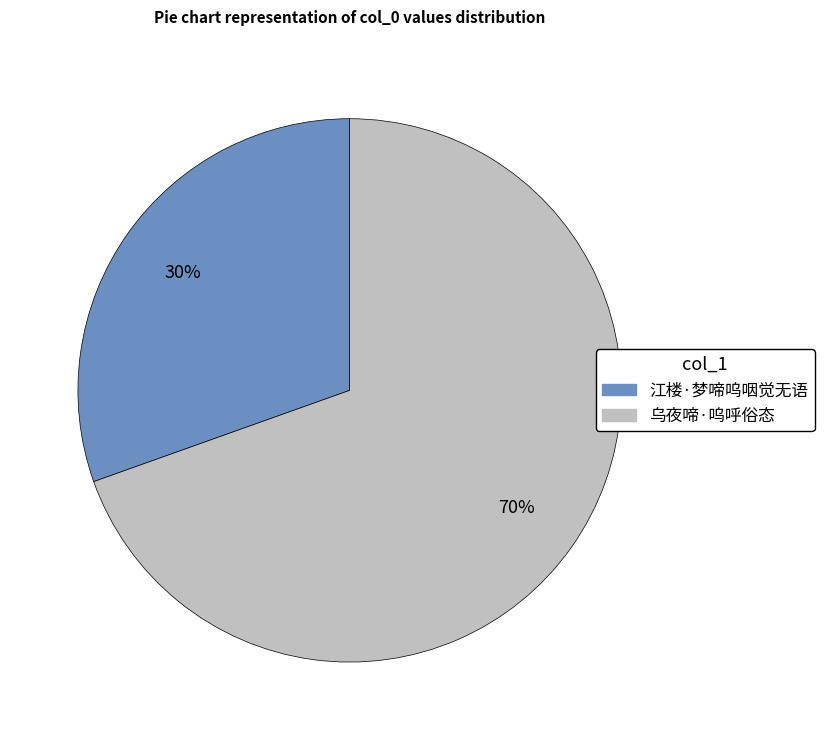

To the nearest percent, what portion does 江楼·梦啼呜咽觉无语 represent?

30%